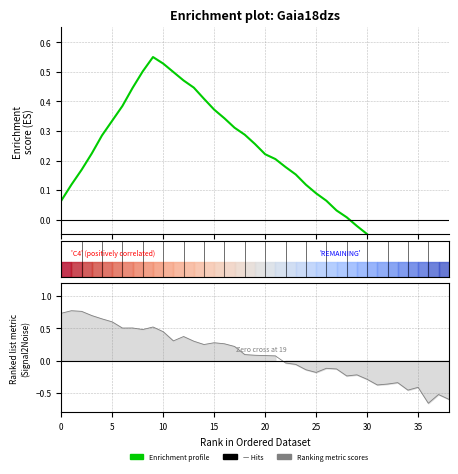

How many data points are above 0?

29